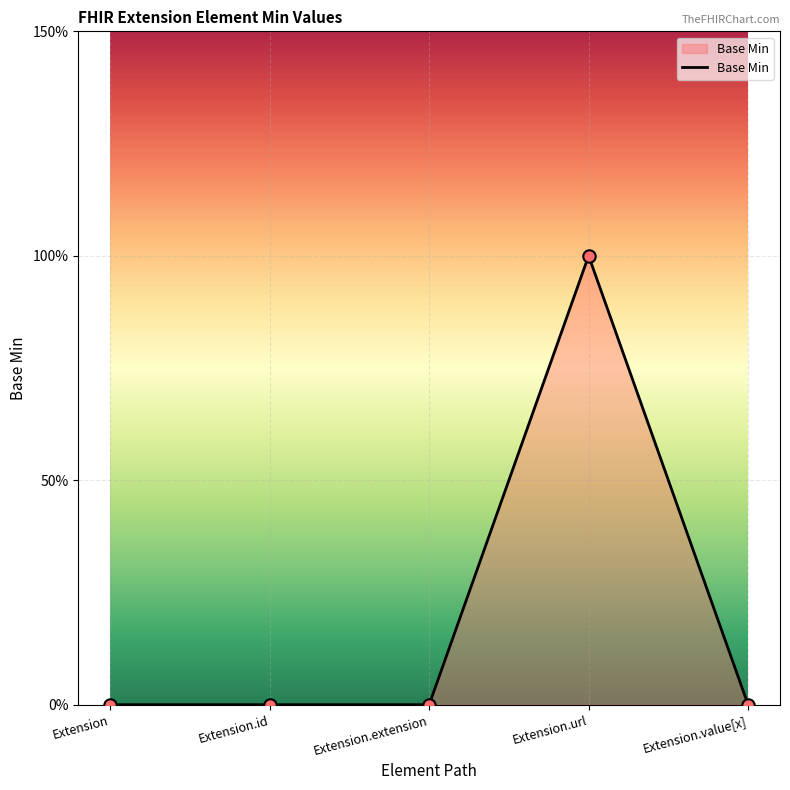

What is the change in value from Extension to Extension.url?

+1